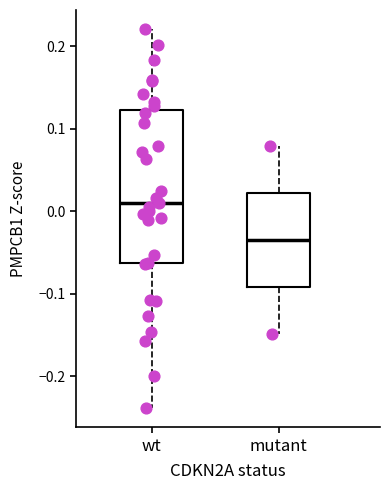

Reading left to right, transcribe this box plot: for each box, give where its median line is, the range the box spans, and where its two whiskers end, as read against the y-axis. The values are not printed on the chart, so give them approximately, as read against the axis.

wt: median 0.01, box -0.06 to 0.12, whiskers -0.24 to 0.22
mutant: median -0.04, box -0.09 to 0.02, whiskers -0.15 to 0.08